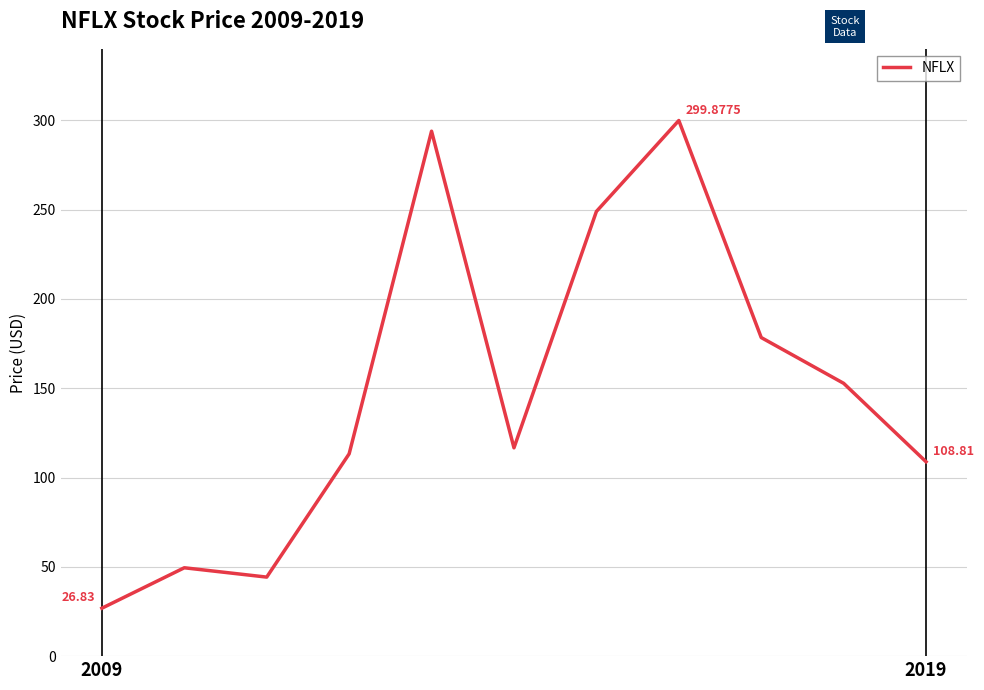

What is the difference between the maximum and minimum values?

273.0